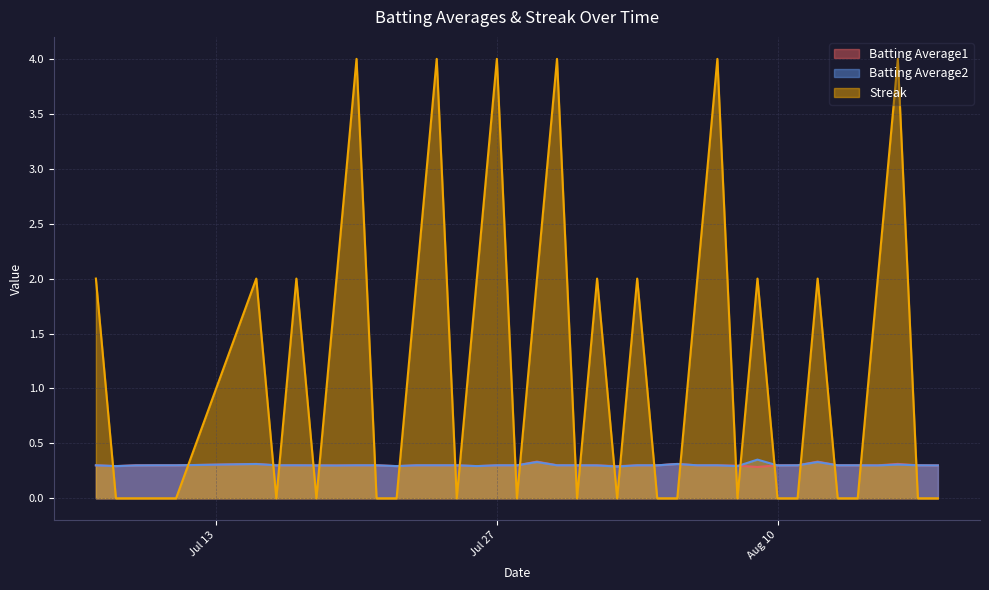

The Batting Average1 series shows 0.5 at 2010-08-06. True or false?

False